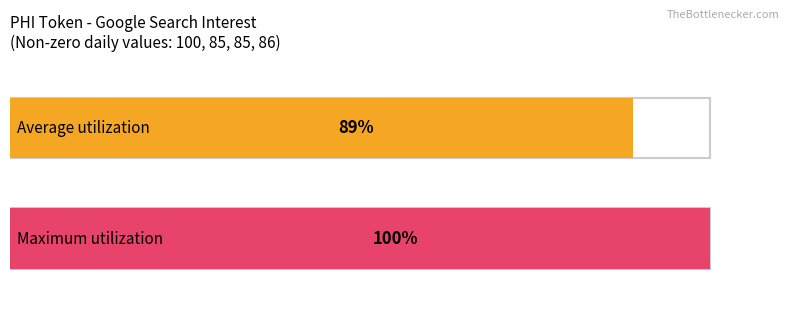

How many bars are there in each group?

2